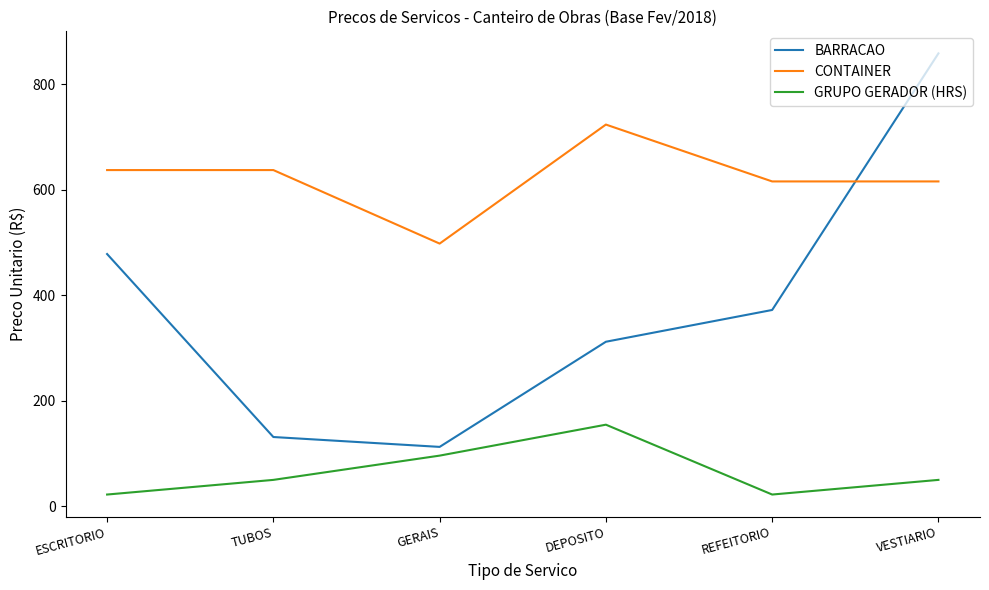

Rank the series at VESTIARIO from lowest to highest value.

GRUPO GERADOR (HRS), CONTAINER, BARRACAO